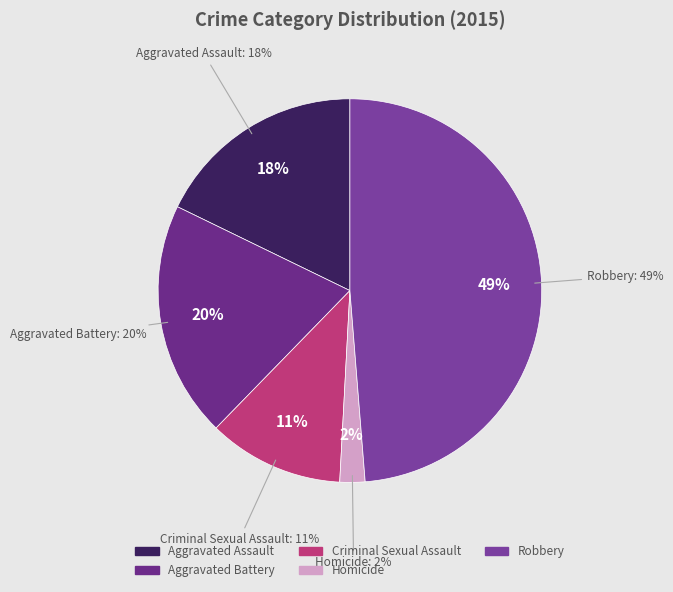

To the nearest percent, what is the average slice percentage?

20%